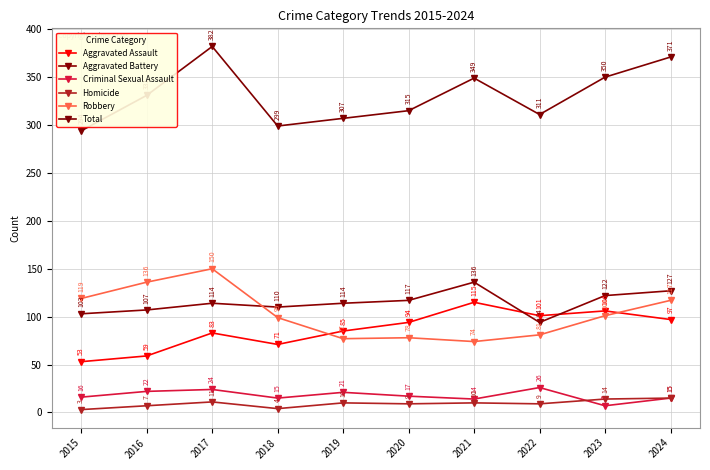

Is it true that Aggravated Battery equals 110 at 2018?

True